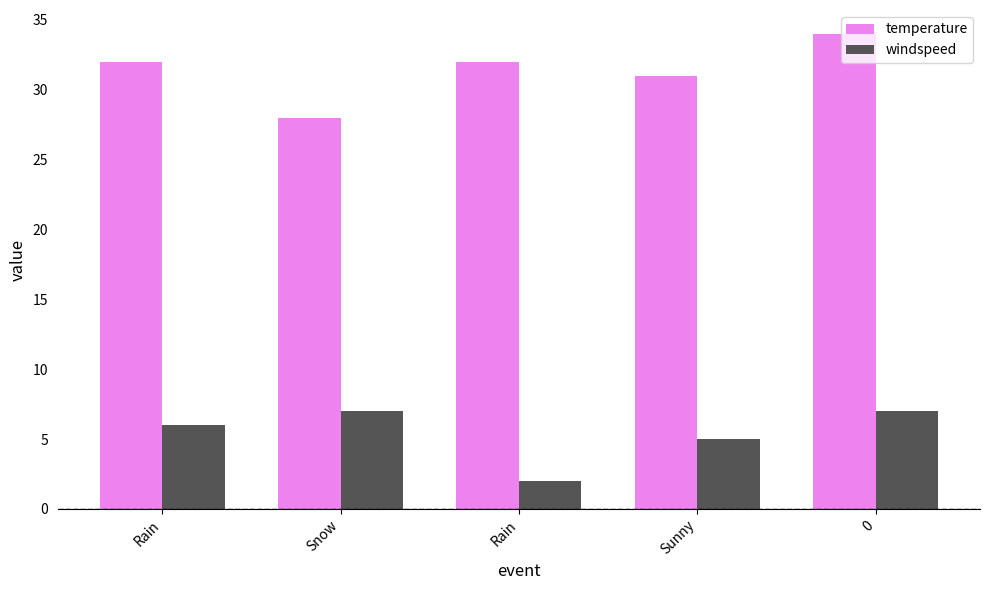

What is the label of the 2nd bar from the right?

Sunny